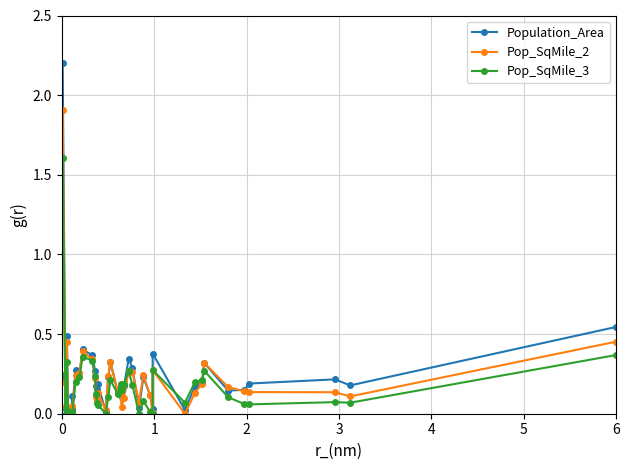

True or false: Pop_SqMile_3 has more than 0 interior local peaks.

True